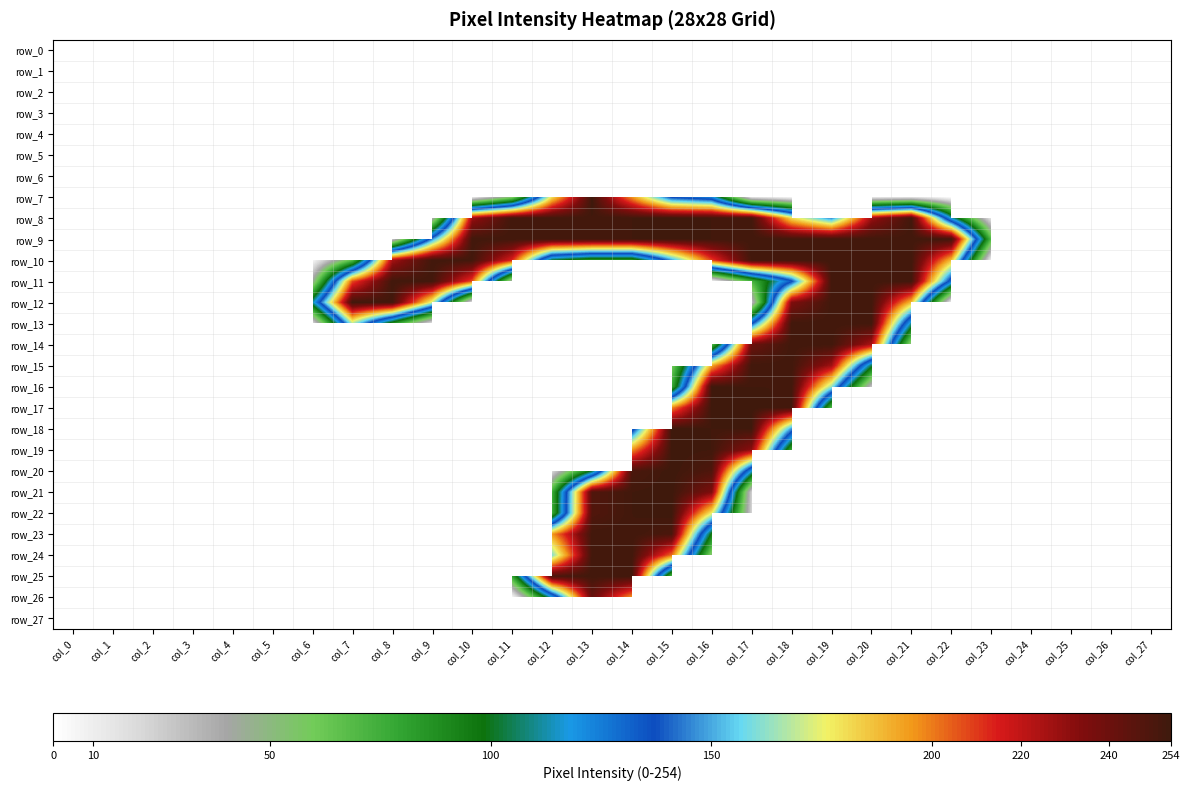

What is the sum of the row_19 values at col_17 and col_13?

231